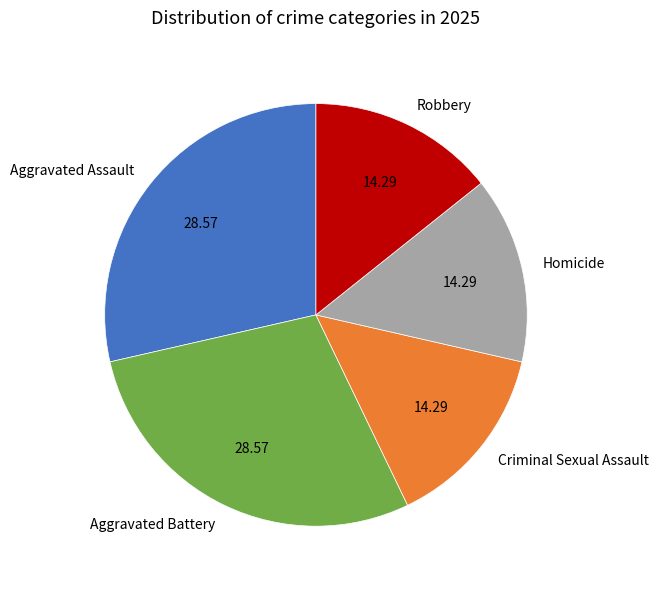

Count the number of slices in the pie.

5